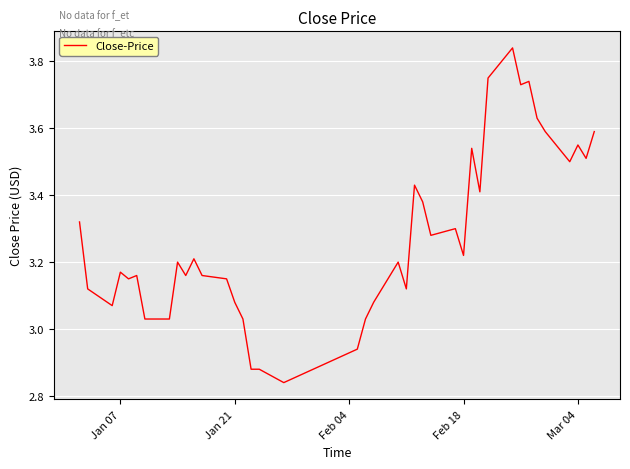

What is the difference between the second highest and second lowest values?

0.9